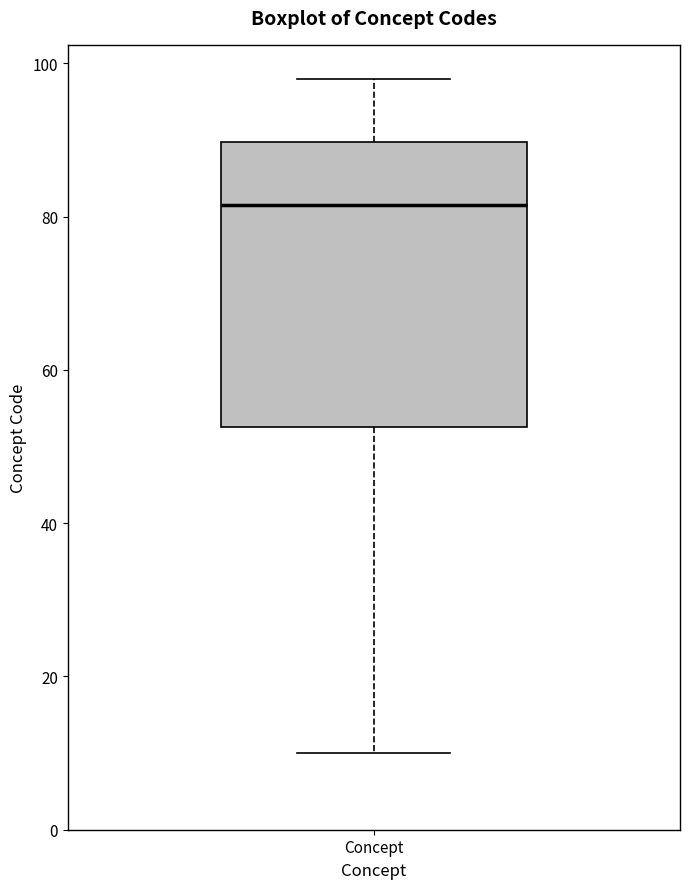

Transcribe this box plot: give where the median line is, the range the box spans, and where the two whiskers end, as read against the y-axis. The values are not printed on the chart, so give them approximately, as read against the axis.

median 82, box 52 to 90, whiskers 10 to 98